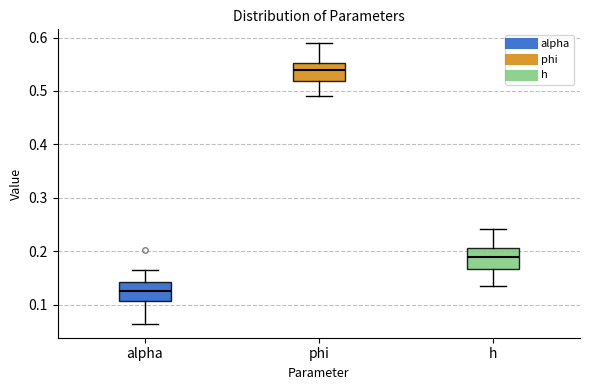

Where does the upper whisker of the box for alpha end on the y-axis? The values are not printed on the chart, so give them approximately, as read against the axis.

0.17